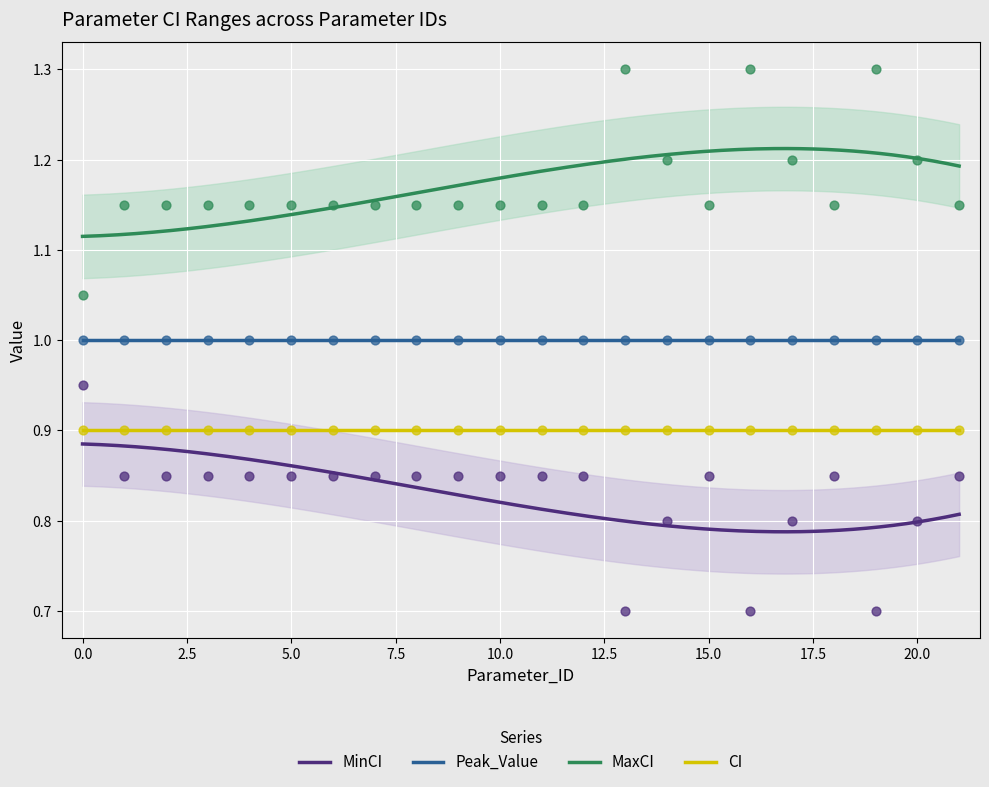

True or false: CI and Peak_Value cross at least once.

False